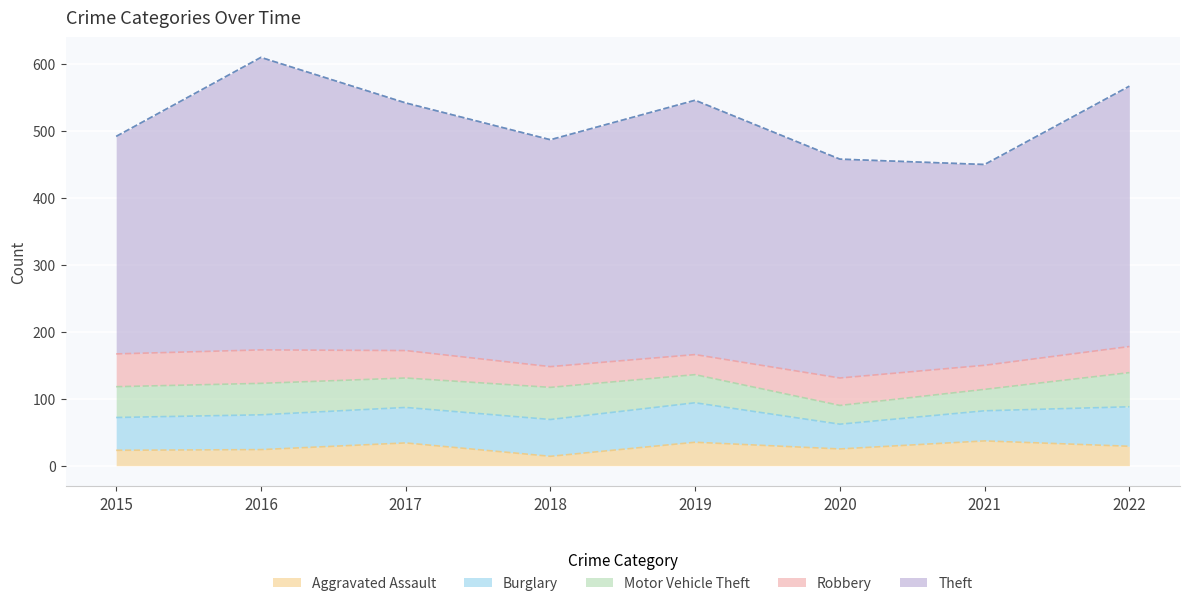

How many interior local peaks does the Robbery series have?

2